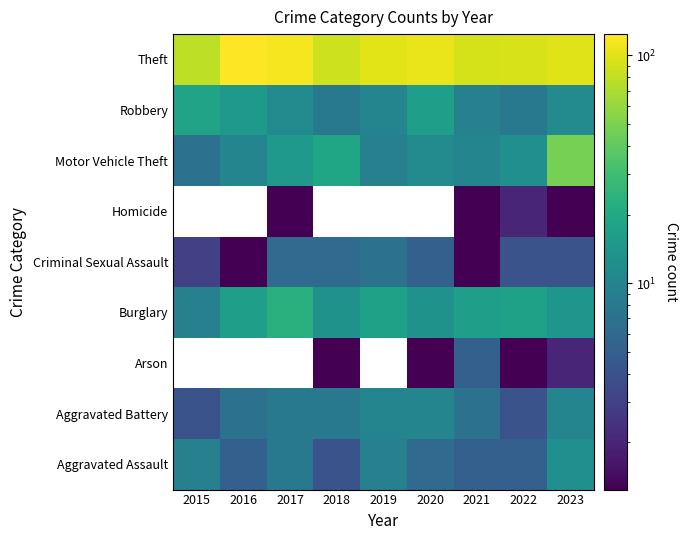

Is it true that Criminal Sexual Assault equals 0.7 at 2021?

False